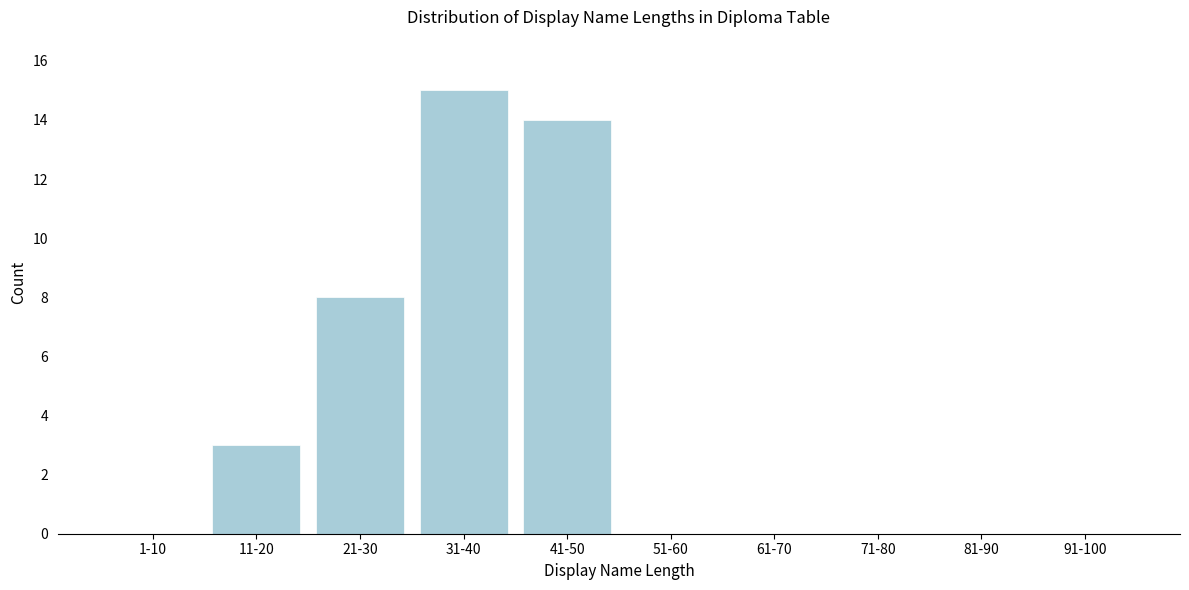

Reading left to right, transcribe all the data shown in this chart.

1-10=0	11-20=3	21-30=8	31-40=15	41-50=14	51-60=0	61-70=0	71-80=0	81-90=0	91-100=0